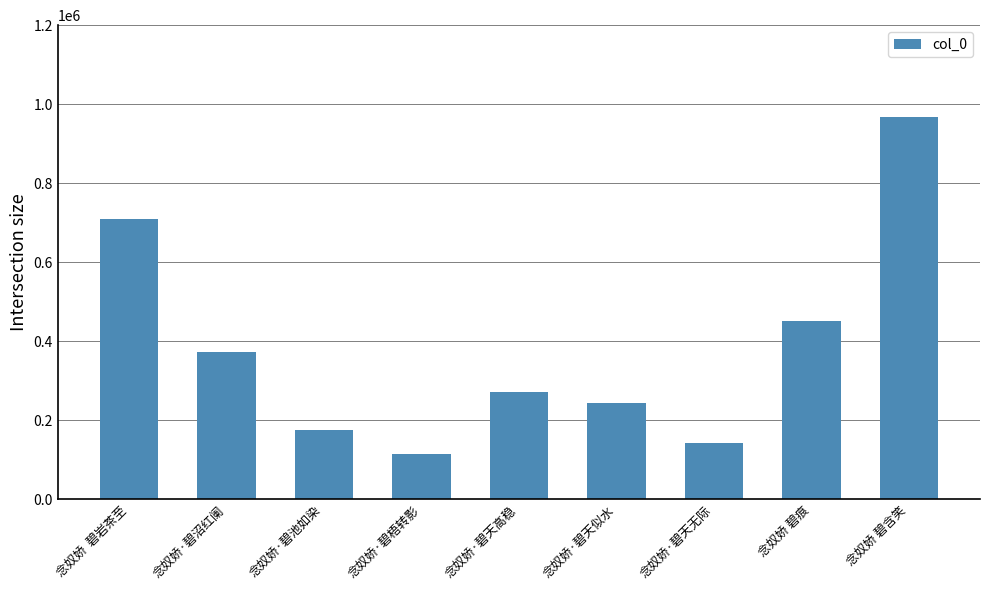

List the labels in order of value, smallest first.

念奴娇·碧梧转影, 念奴娇·碧天无际, 念奴娇·碧池如染, 念奴娇·碧天似水, 念奴娇·碧天高稳, 念奴娇·碧沼红阑, 念奴娇 碧痕, 念奴娇  碧岩茶至, 念奴娇 碧含笑